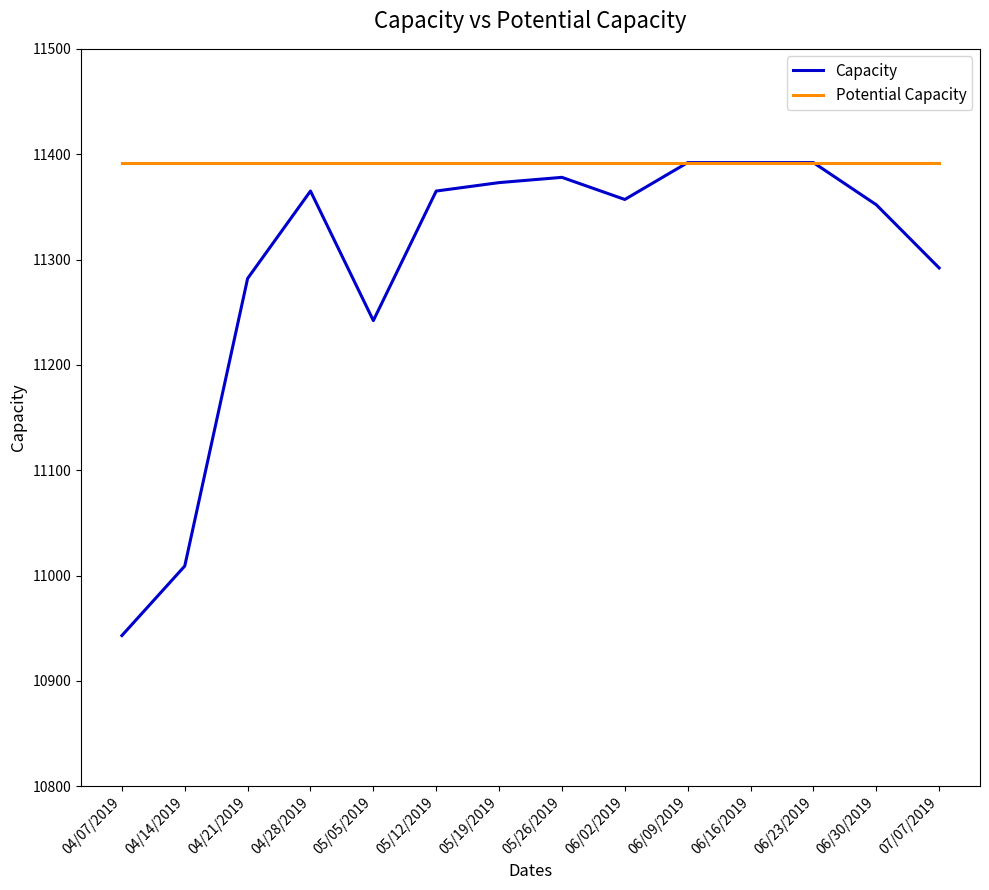

Read the Potential Capacity value at 06/30/2019.

11392